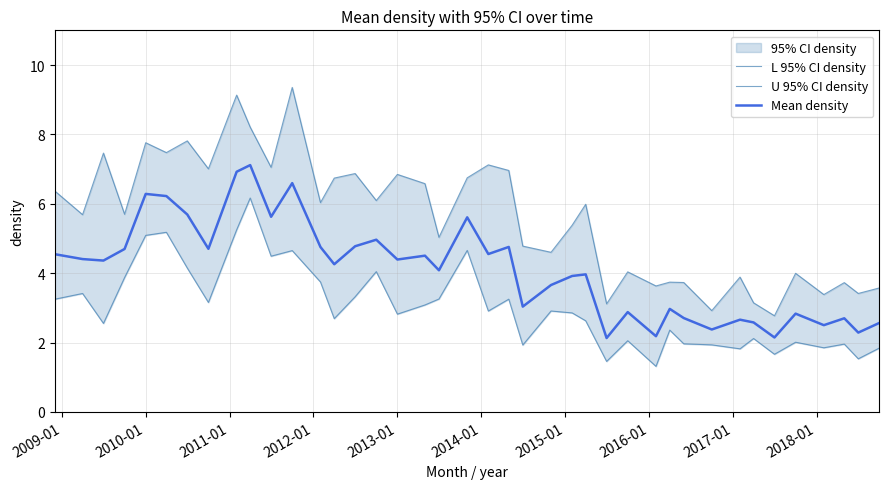

Reading right to left, transcribe all the data shown in this chart.

L 95% CI density: 1.8	1.5	2.0	1.9	2.0	1.7	2.1	1.8	1.9	2.0	2.4	1.3	2.1	1.5	2.6	2.9	2.9	1.9	3.3	2.9	4.7	3.3	3.1	2.8	4.0	3.3	2.7	3.7	4.7	4.5	6.2	5.2	3.2	4.1	5.2	5.1	3.9	2.6	3.4	3.2
U 95% CI density: 3.6	3.4	3.7	3.4	4.0	2.8	3.1	3.9	2.9	3.7	3.7	3.6	4.0	3.1	6.0	5.4	4.6	4.8	7.0	7.1	6.7	5.0	6.6	6.8	6.1	6.9	6.7	6.0	9.4	7.1	8.2	9.1	7.0	7.8	7.5	7.8	5.7	7.5	5.7	6.4
Mean density: 2.6	2.3	2.7	2.5	2.8	2.1	2.6	2.7	2.4	2.7	3.0	2.2	2.9	2.1	4.0	3.9	3.7	3.0	4.8	4.6	5.6	4.1	4.5	4.4	5.0	4.8	4.3	4.8	6.6	5.6	7.1	6.9	4.7	5.7	6.2	6.3	4.7	4.4	4.4	4.5